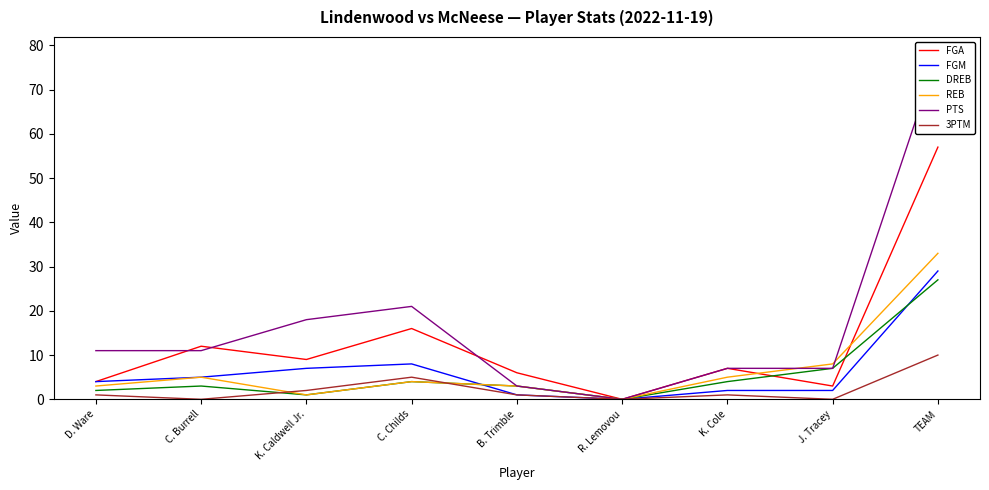

At which category does the chart reach its peak across all series?

TEAM